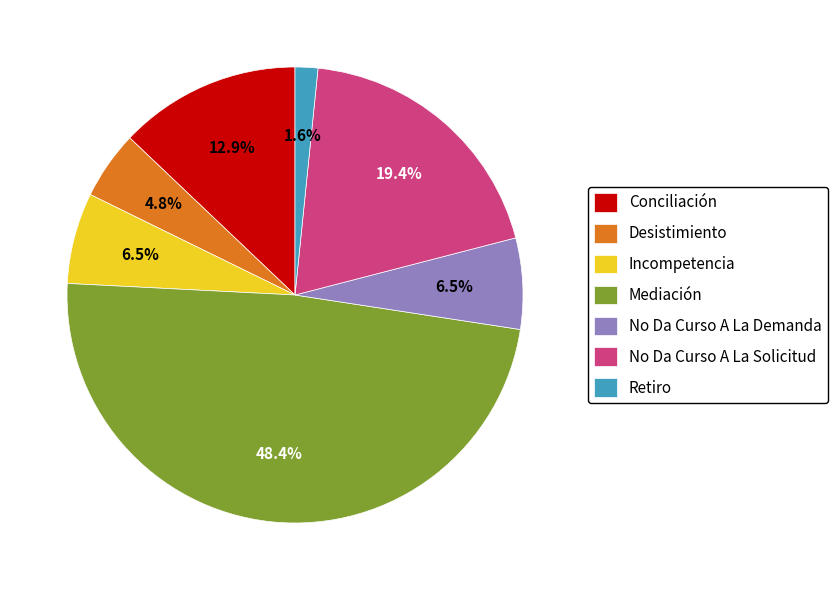

Which category has the biggest portion of the pie?

Mediación